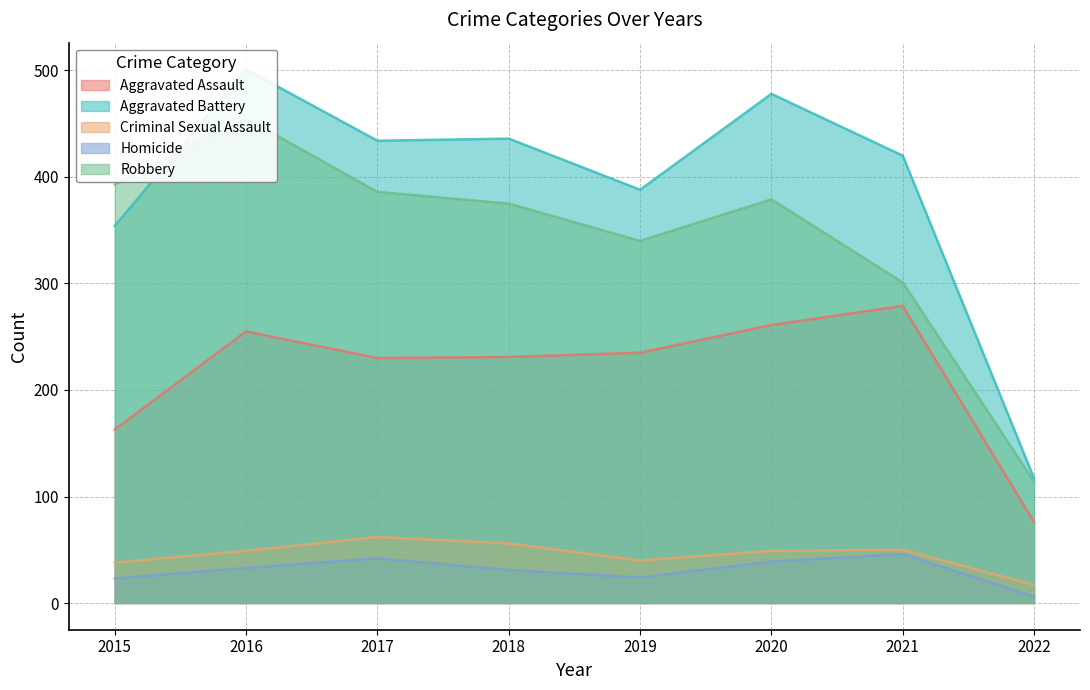

The Robbery series shows 163 at 2021. True or false?

False